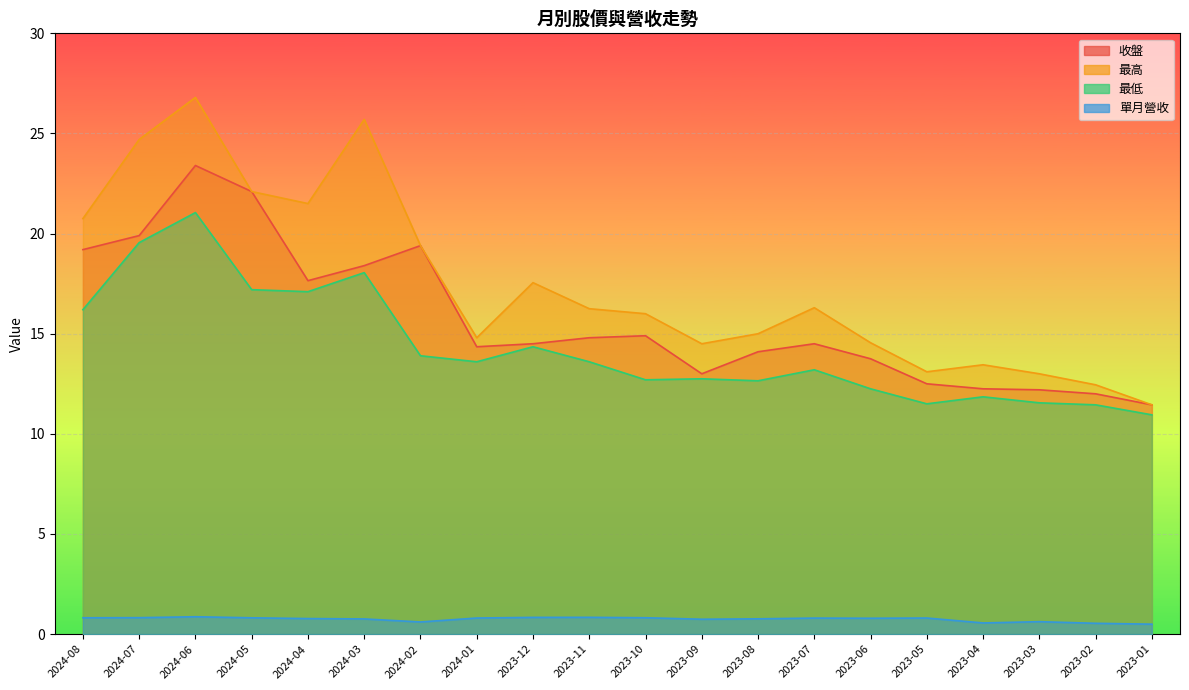

True or false: 最高 has a value of 13.0 at 2023-03.

True